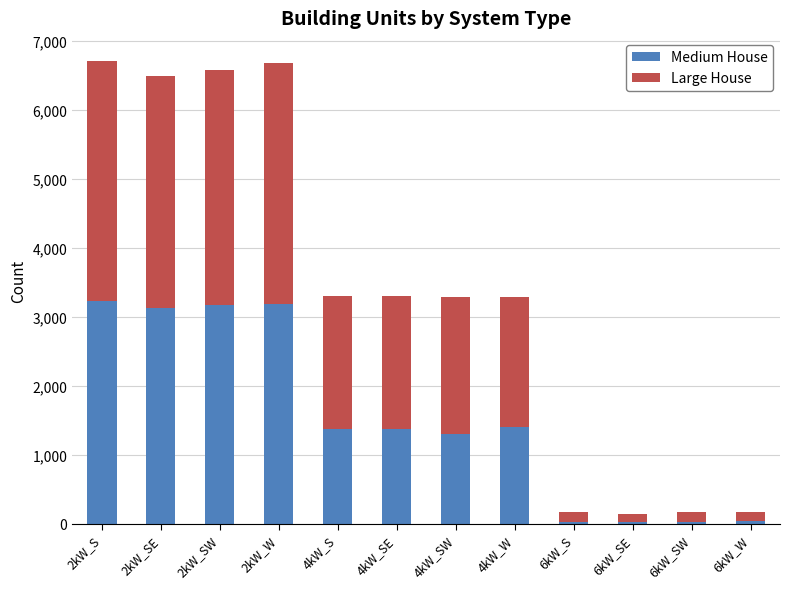

What is the difference between the maximum and minimum values in the Medium House series?

3210